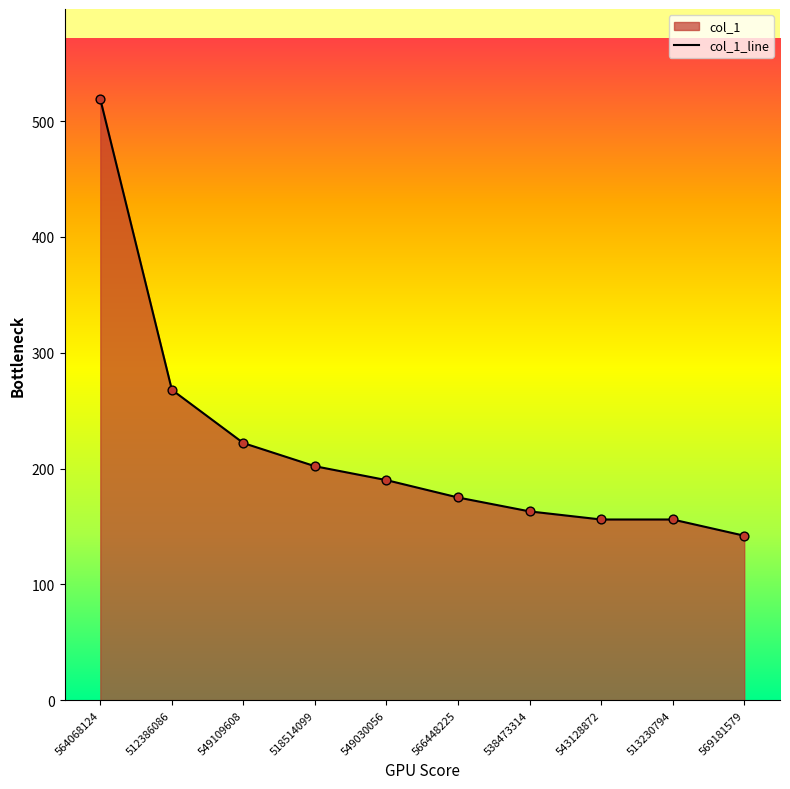

Approximately how many times larger is the value at 549109608 compared to 549030056?

1.2